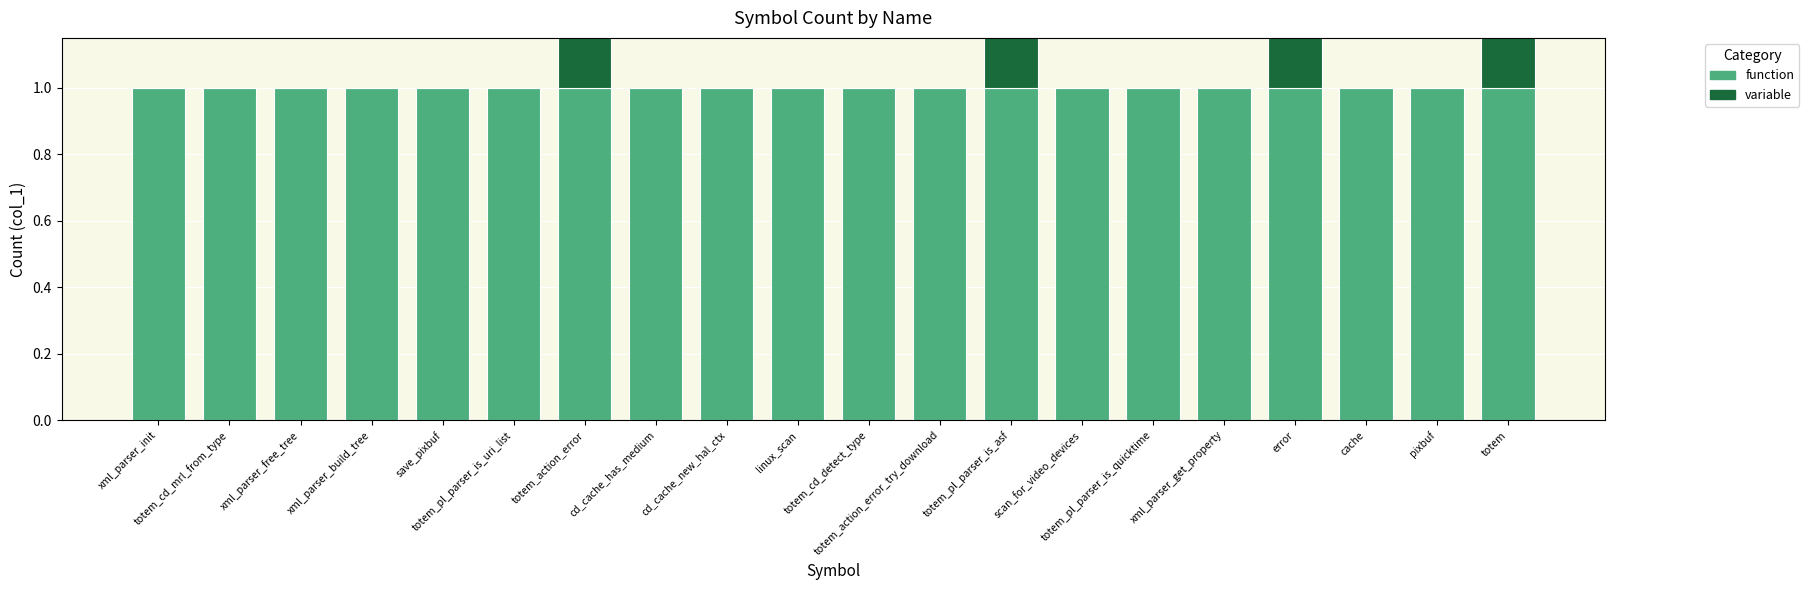

Between totem_pl_parser_is_uri_list and totem, which series saw the biggest shift?

variable